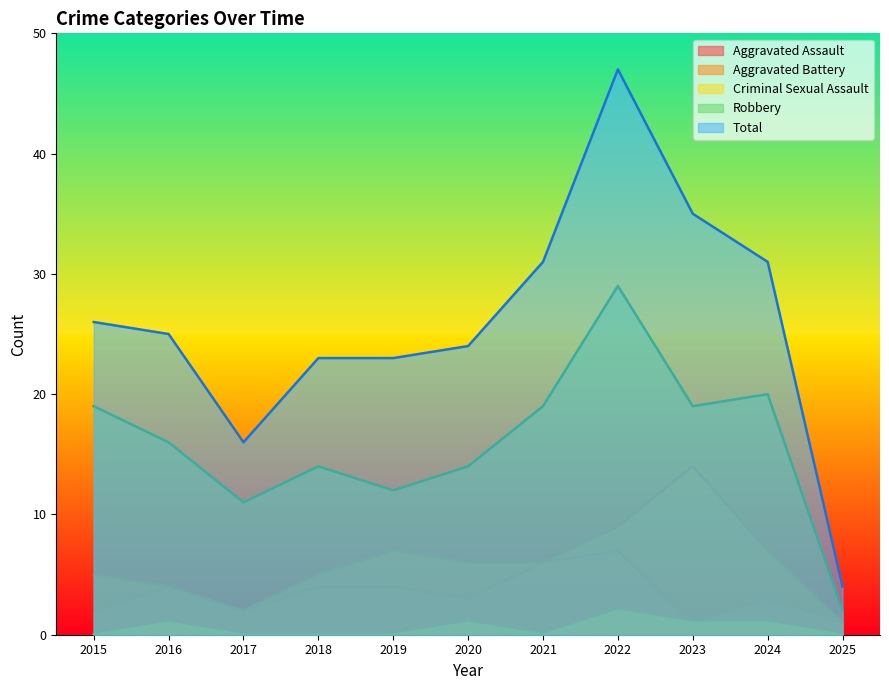

Count the number of data series in this chart.

5